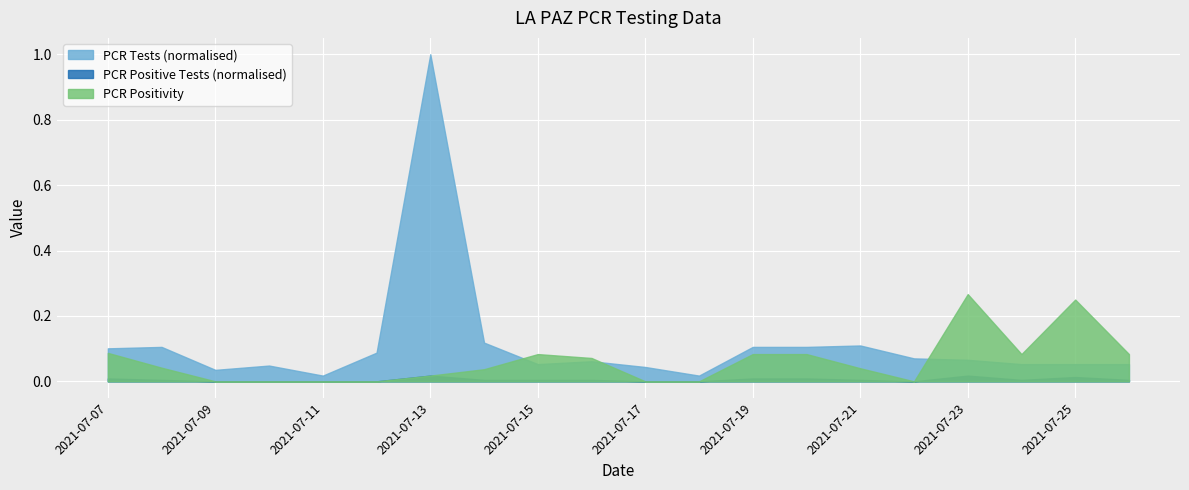

True or false: PCR Tests has more than 1 interior local peaks.

True